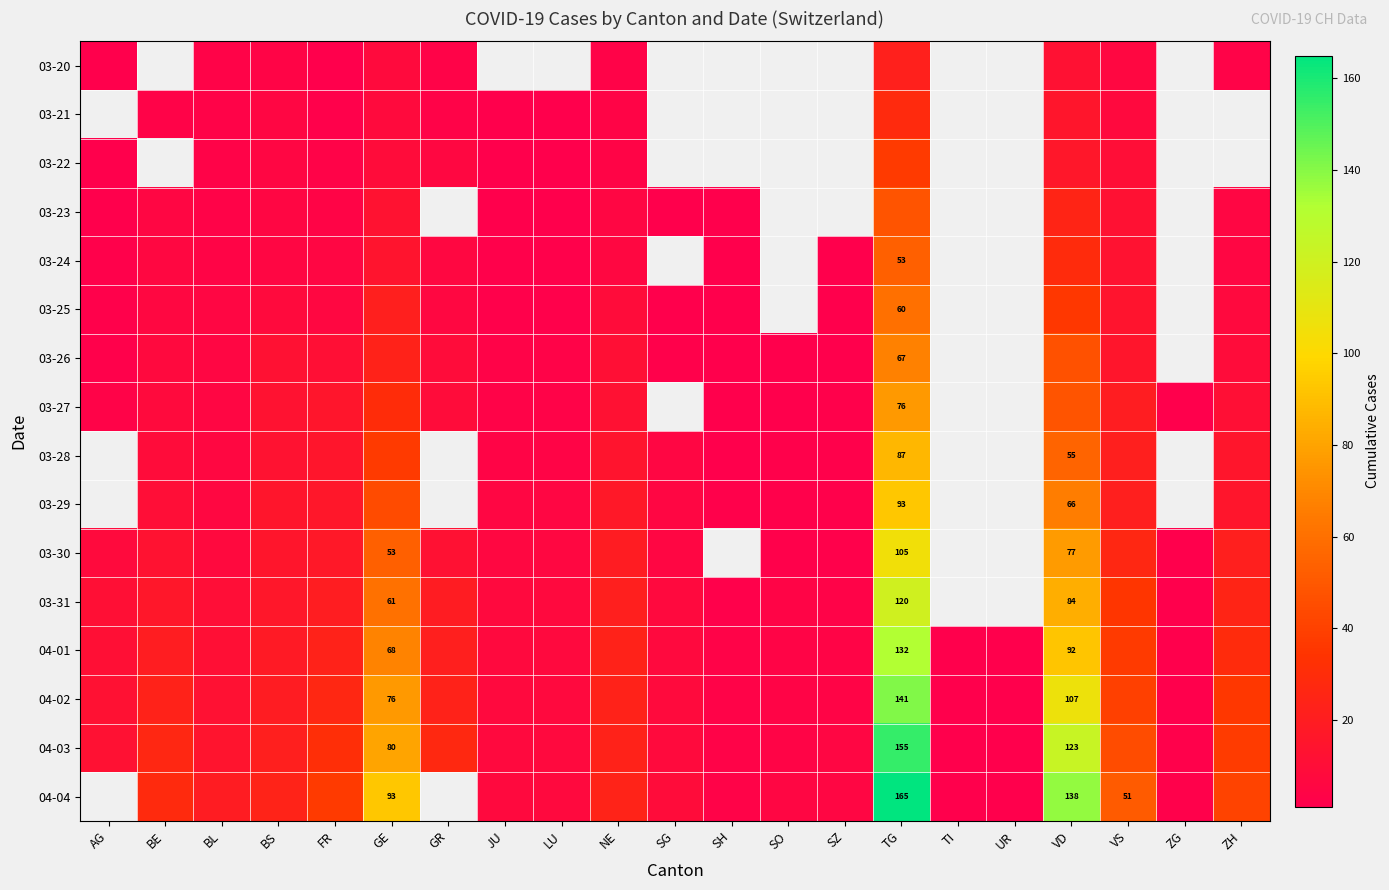

The value of 03-26 at TG is 67. True or false?

True